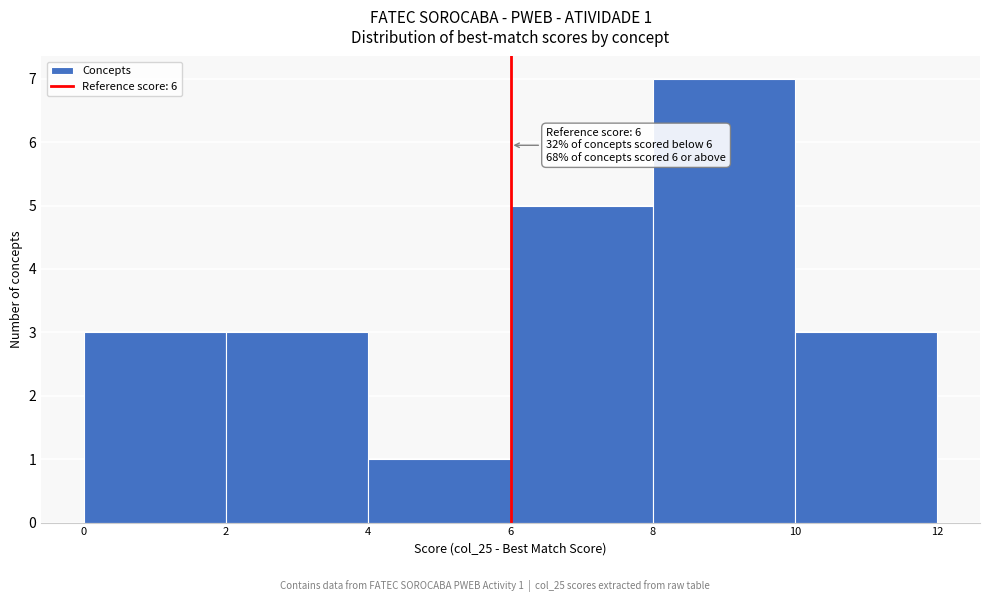

Which range on the x-axis has the tallest bar?

8 to 10